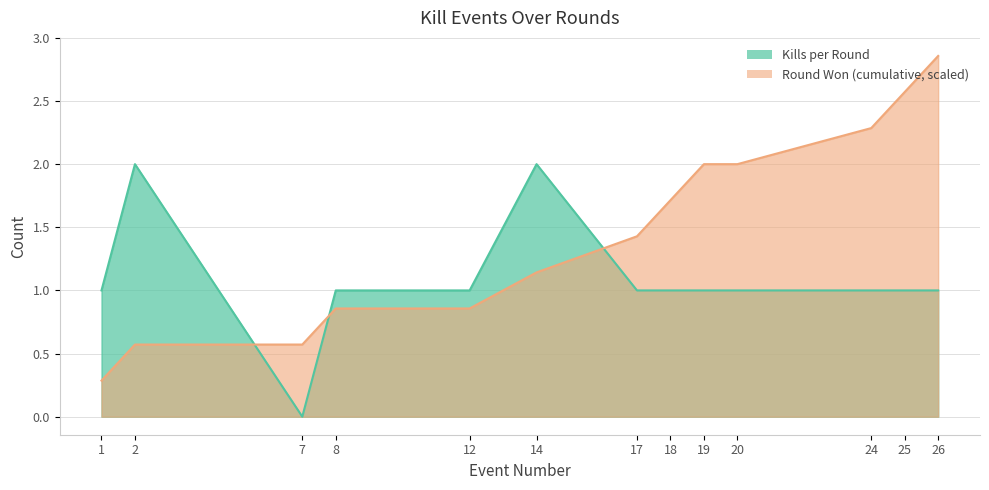

True or false: Kills per Round has more than 2 interior local peaks.

False